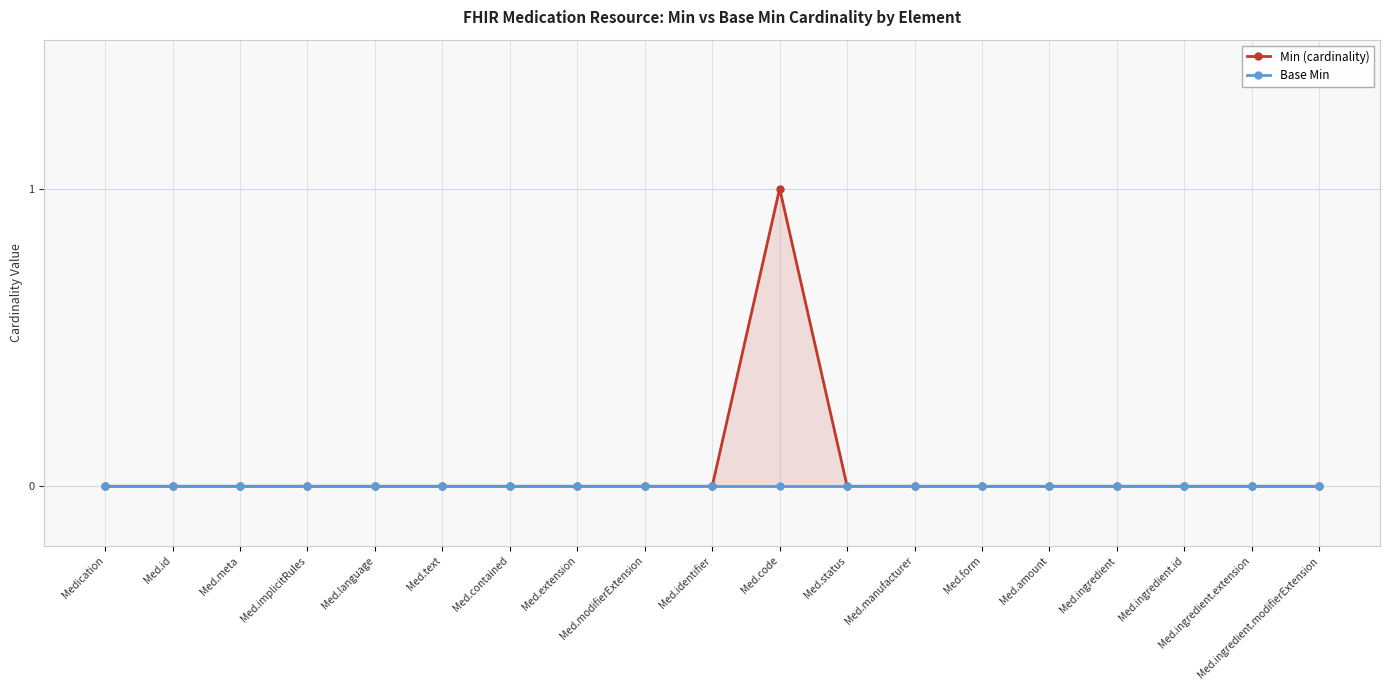

At how many categories does at least one series exceed 0?

1